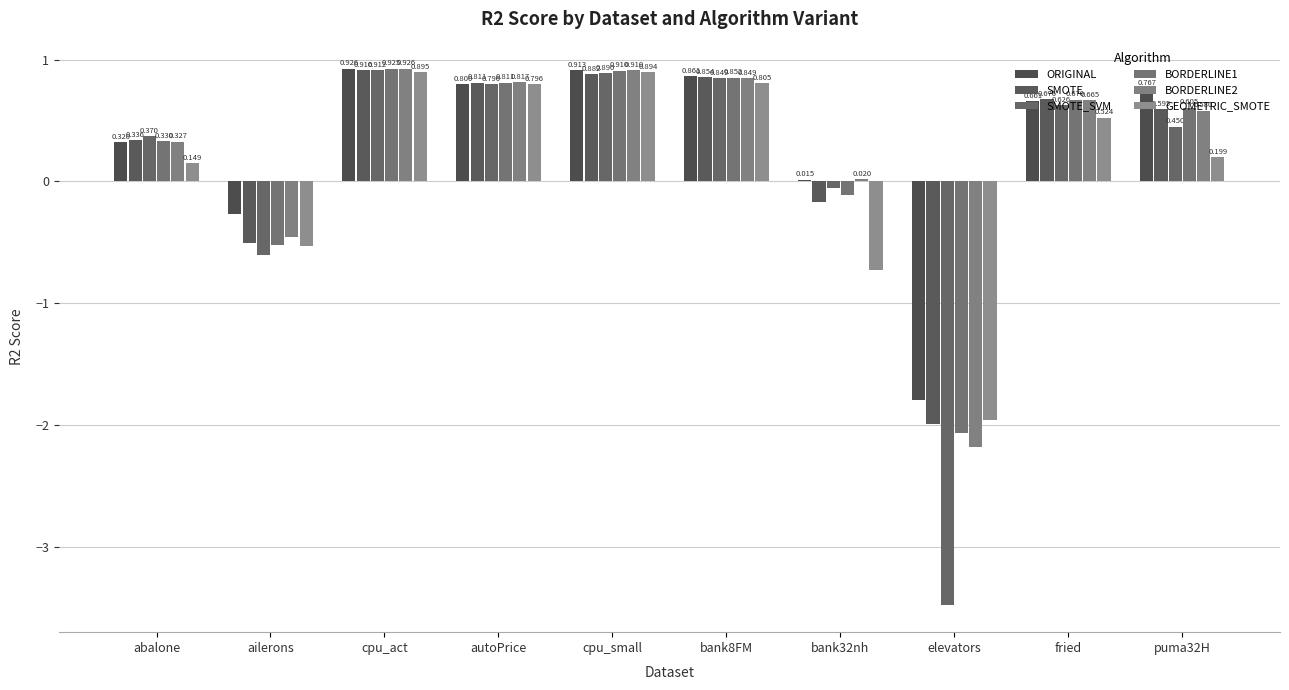

How many values in the GEOMETRIC_SMOTE series exceed 0?

7